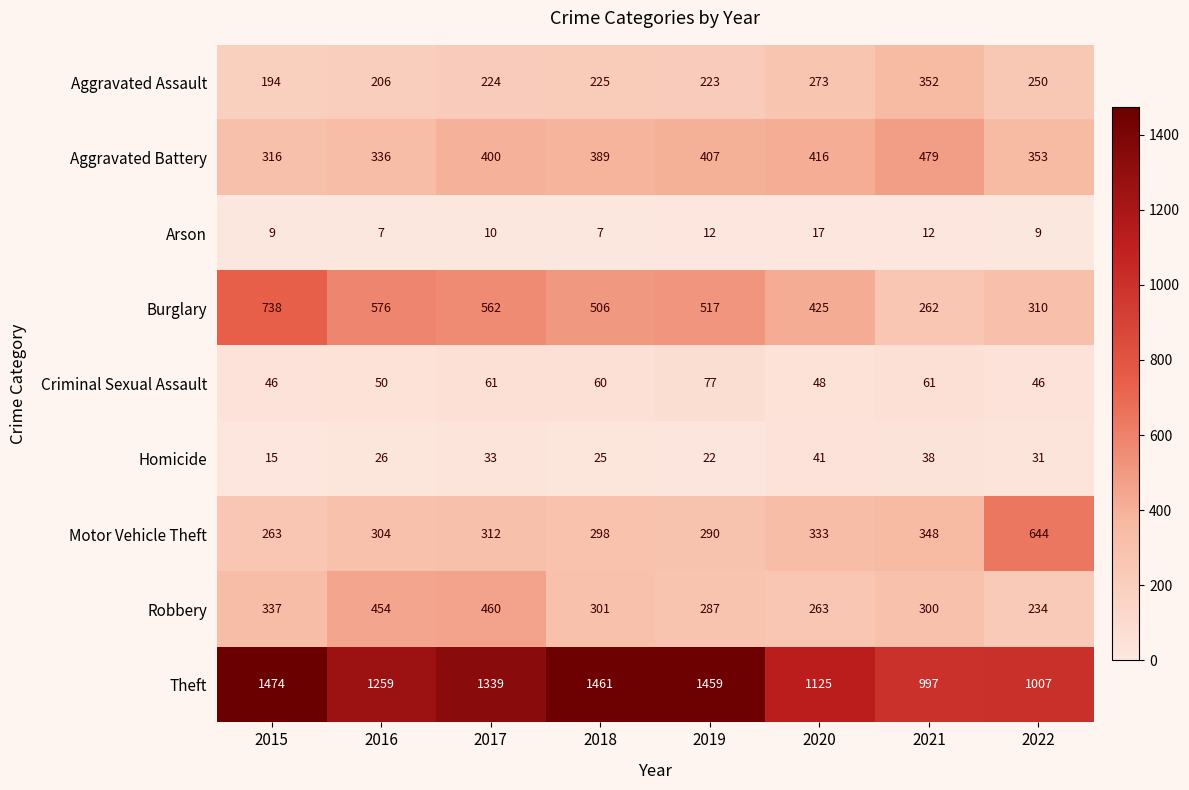

Which series has the largest total across all categories?

Theft